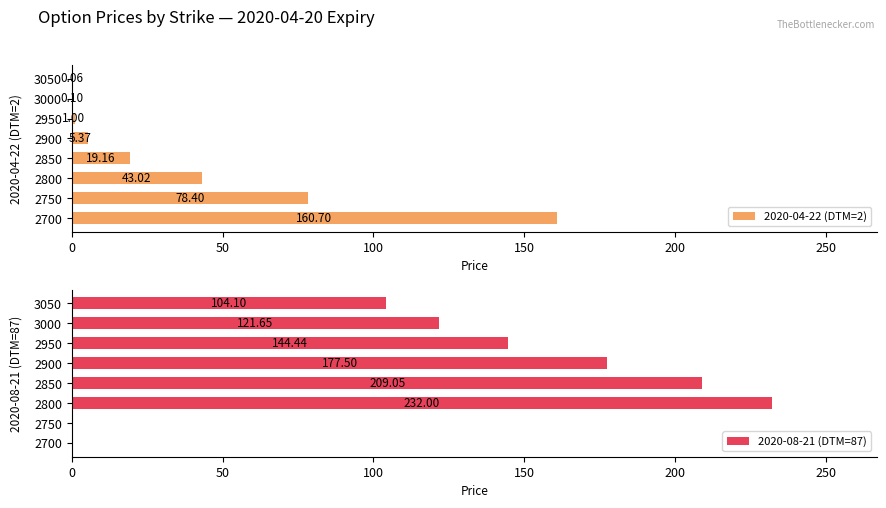

What is the sum of all 2020-04-22 (DTM=2) values?

307.8